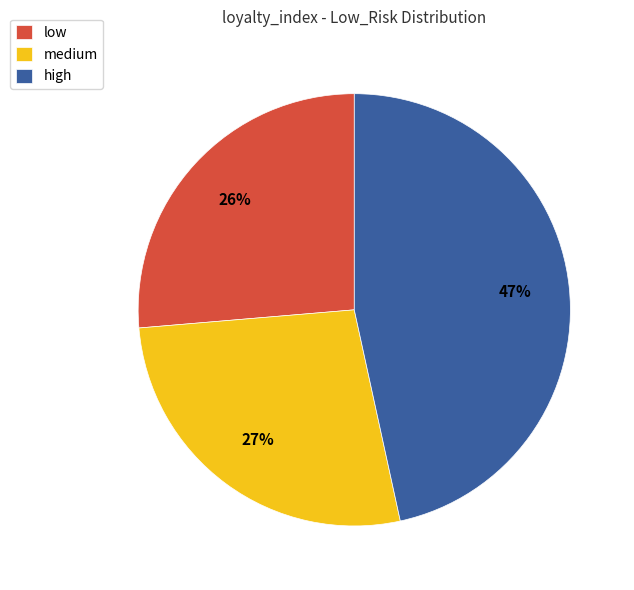

Is there a majority slice in this chart?

No